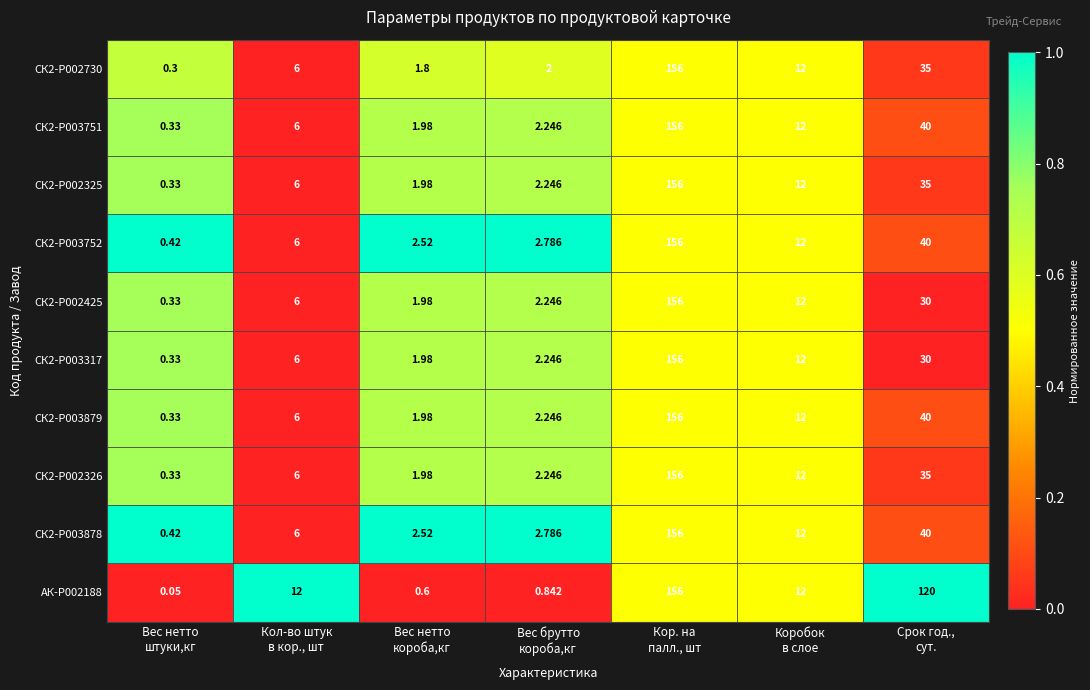

At which category is the sum across all series the highest?

Кор. на
палл., шт